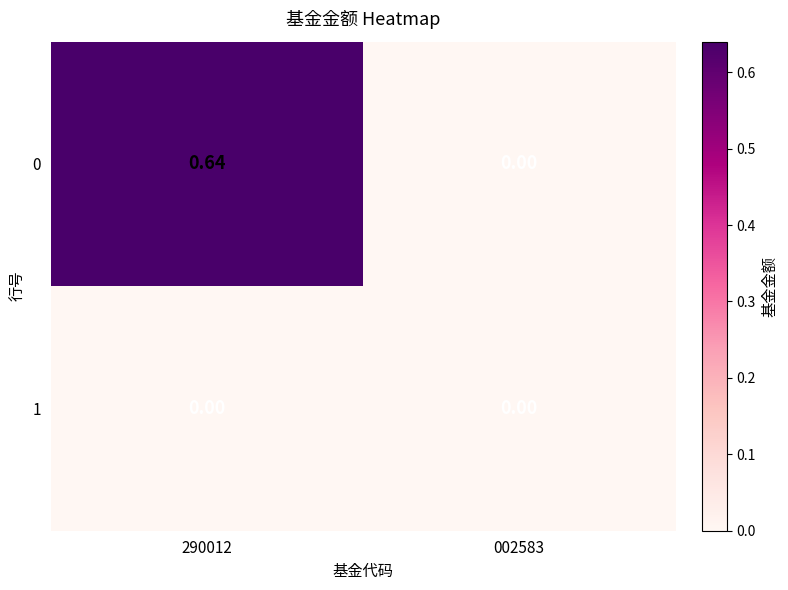

Is the value of 1 at 002583 greater than the value of 0 at 290012?

No